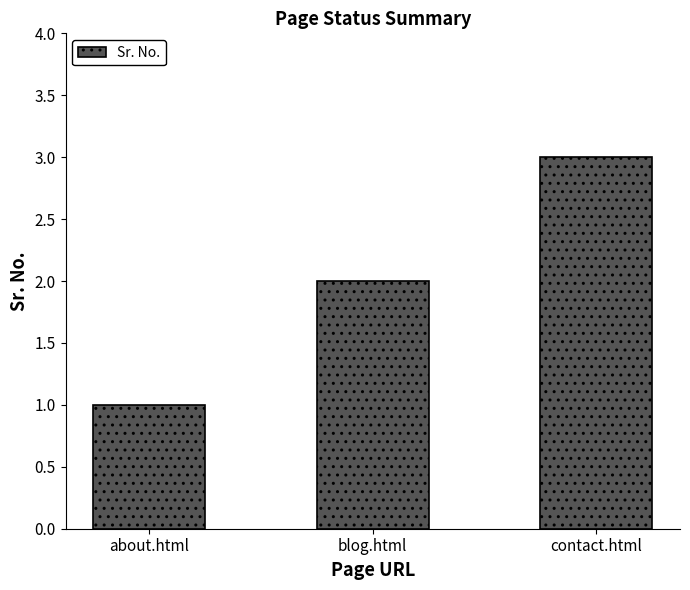

Reading left to right, extract all data points from this chart.

about.html=1	blog.html=2	contact.html=3